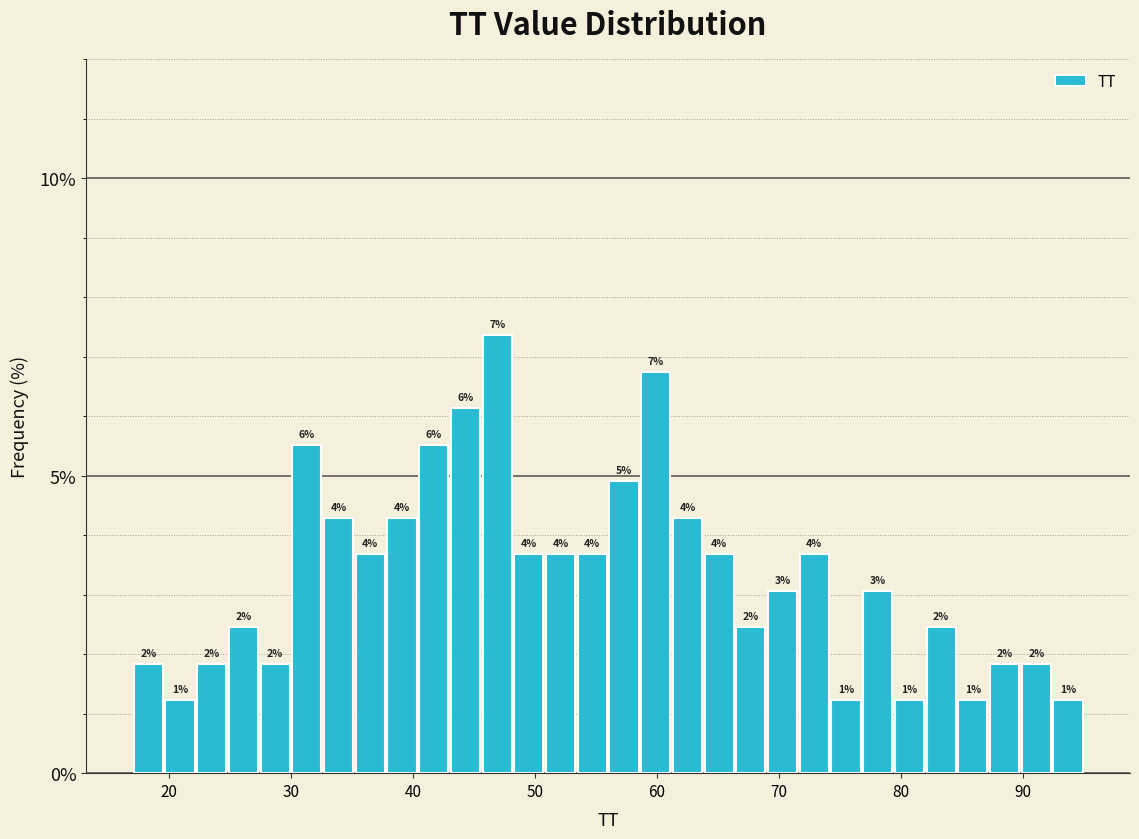

Around what value on the x-axis is the tallest bar? Give the approximate position of its centre, as read against the axis.

47